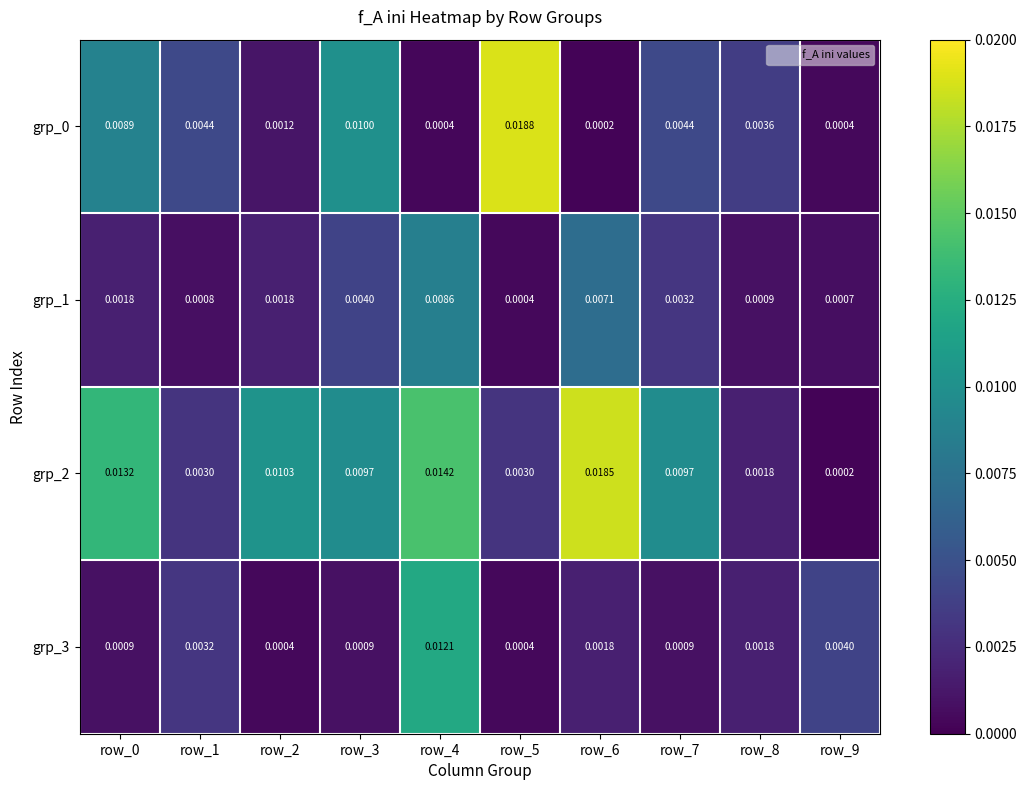

Is the value of grp_0 at row_1 greater than the value of grp_1 at row_5?

Yes